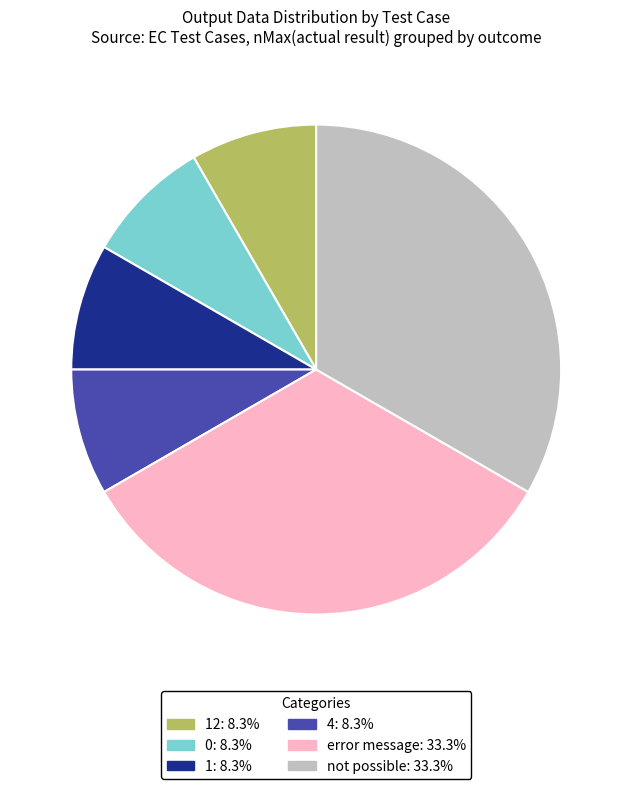

How many segments does this pie chart have?

6